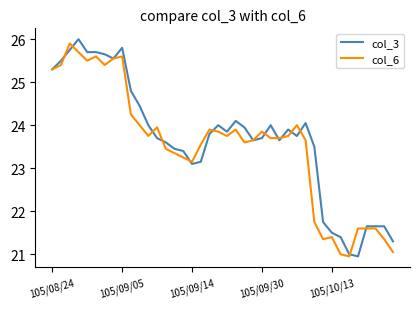

True or false: col_3 has more than 2 interior local peaks.

True